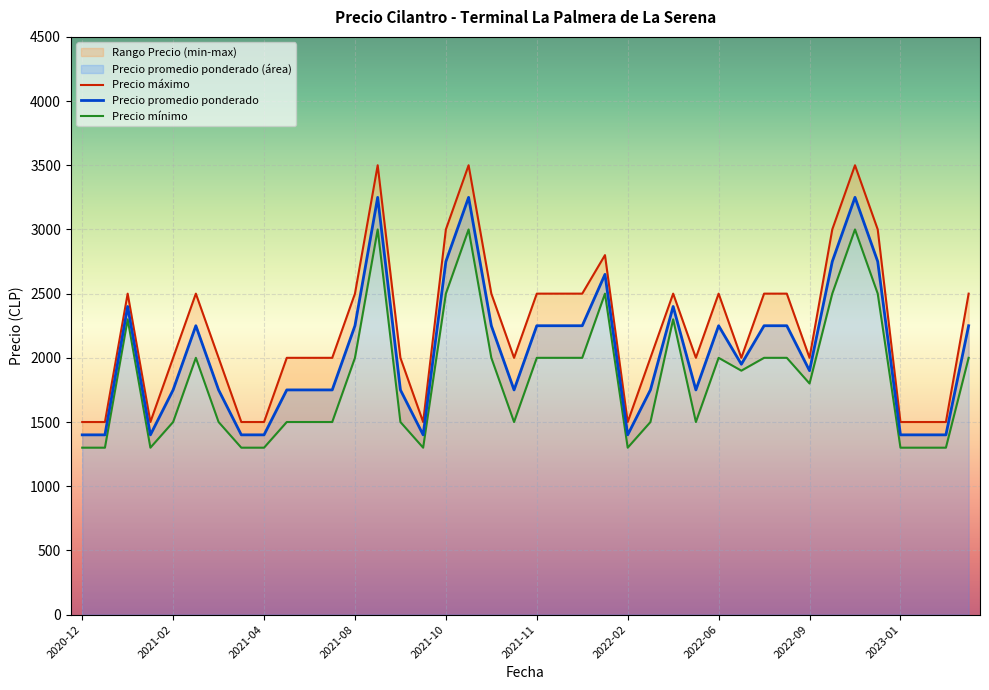

What is the total value across all series at 18?

6750